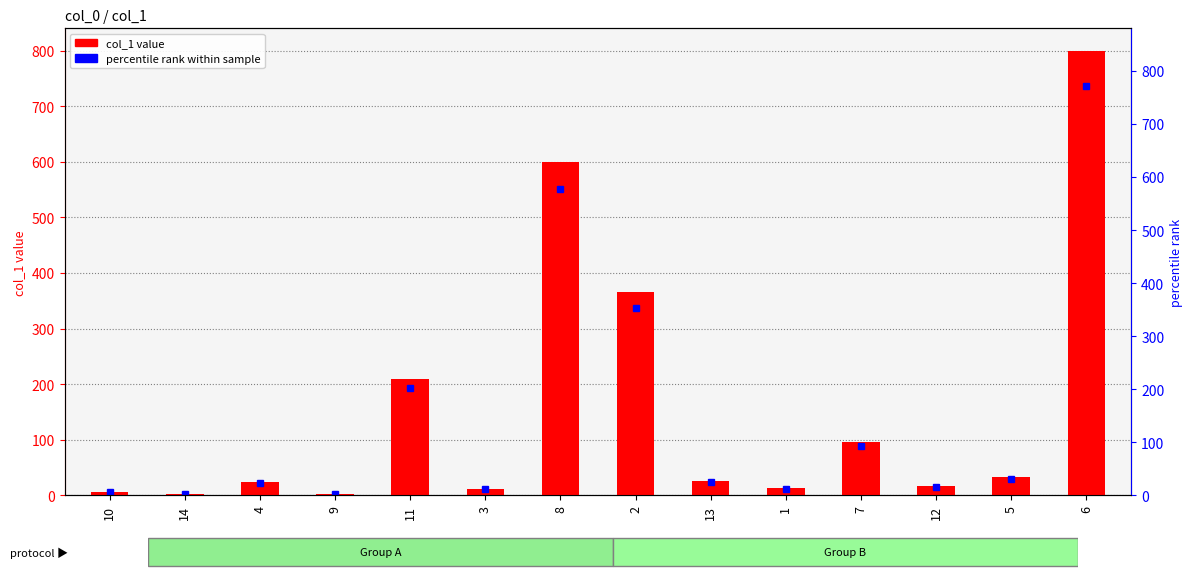

What is the smallest value displayed?

2.6